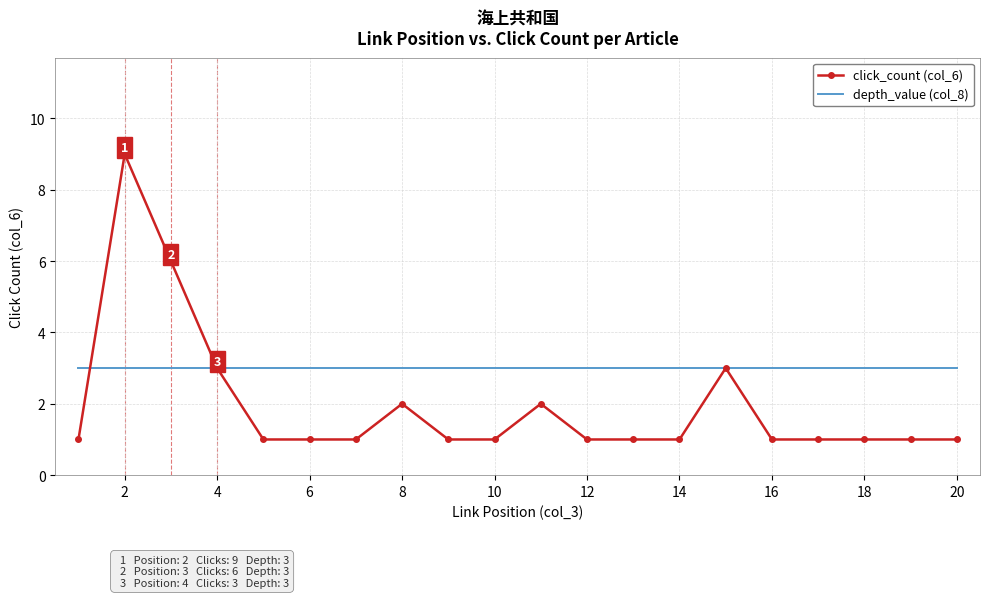

Which series has the largest total across all categories?

depth_value (col_8)